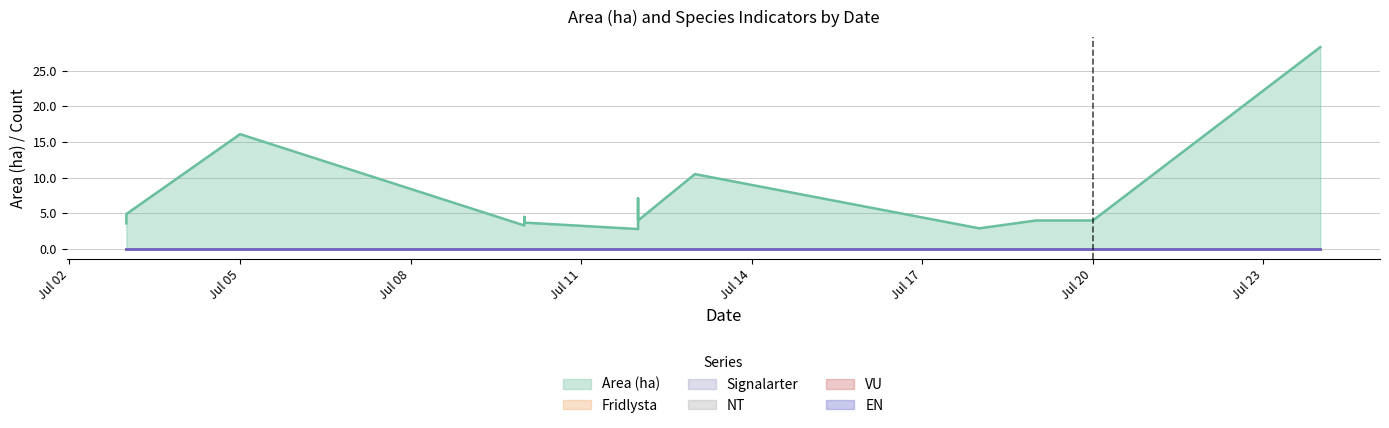

True or false: Area (ha) has more than 1 points higher than both neighbors.

True